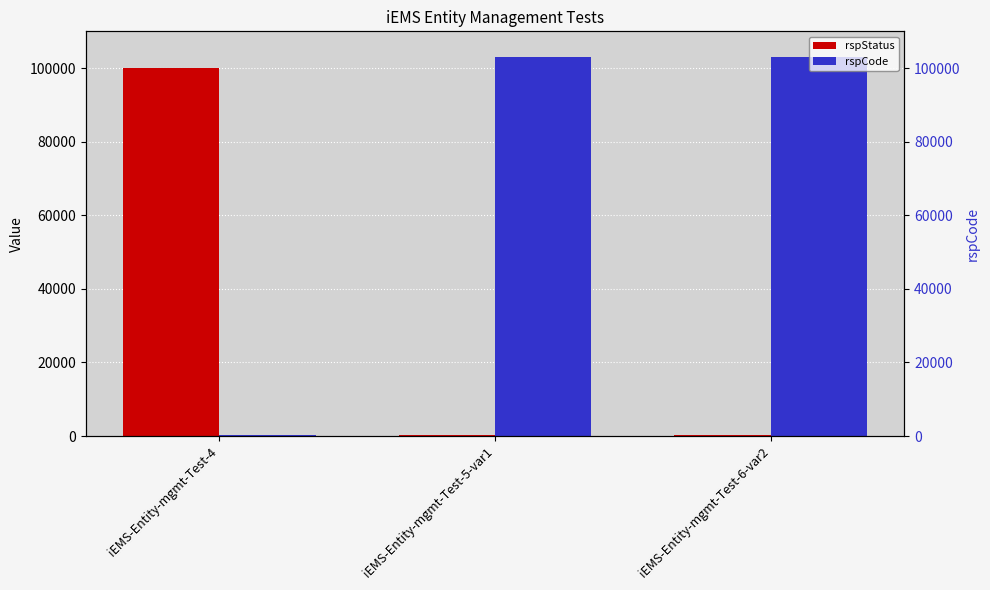

What position from the left is iEMS-Entity-mgmt-Test-4?

1